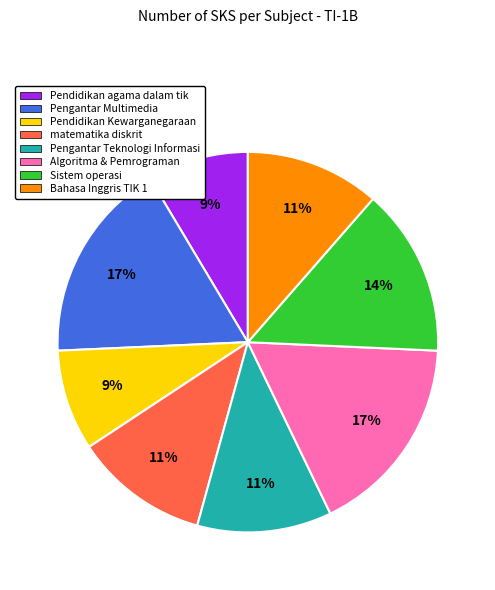

To the nearest percent, what percentage of the pie is Bahasa Inggris TIK 1?

11%